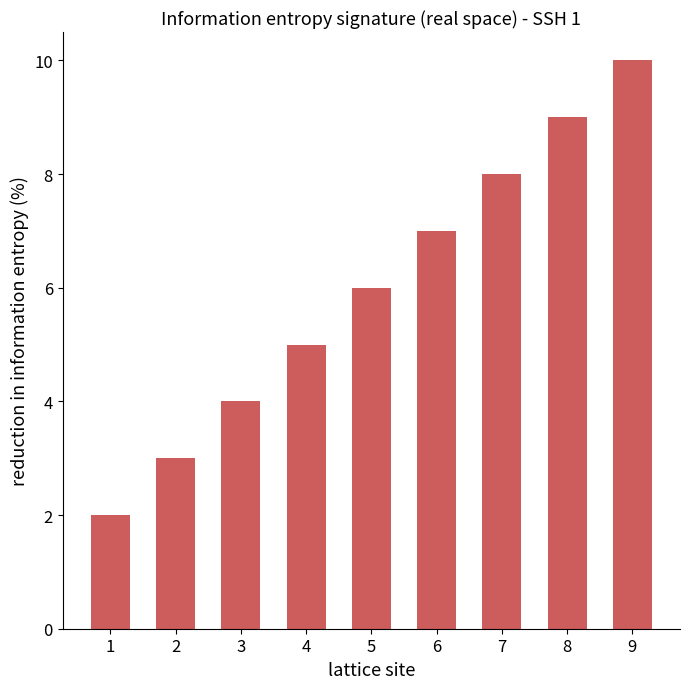

What is the difference between the second highest and minimum values?

7